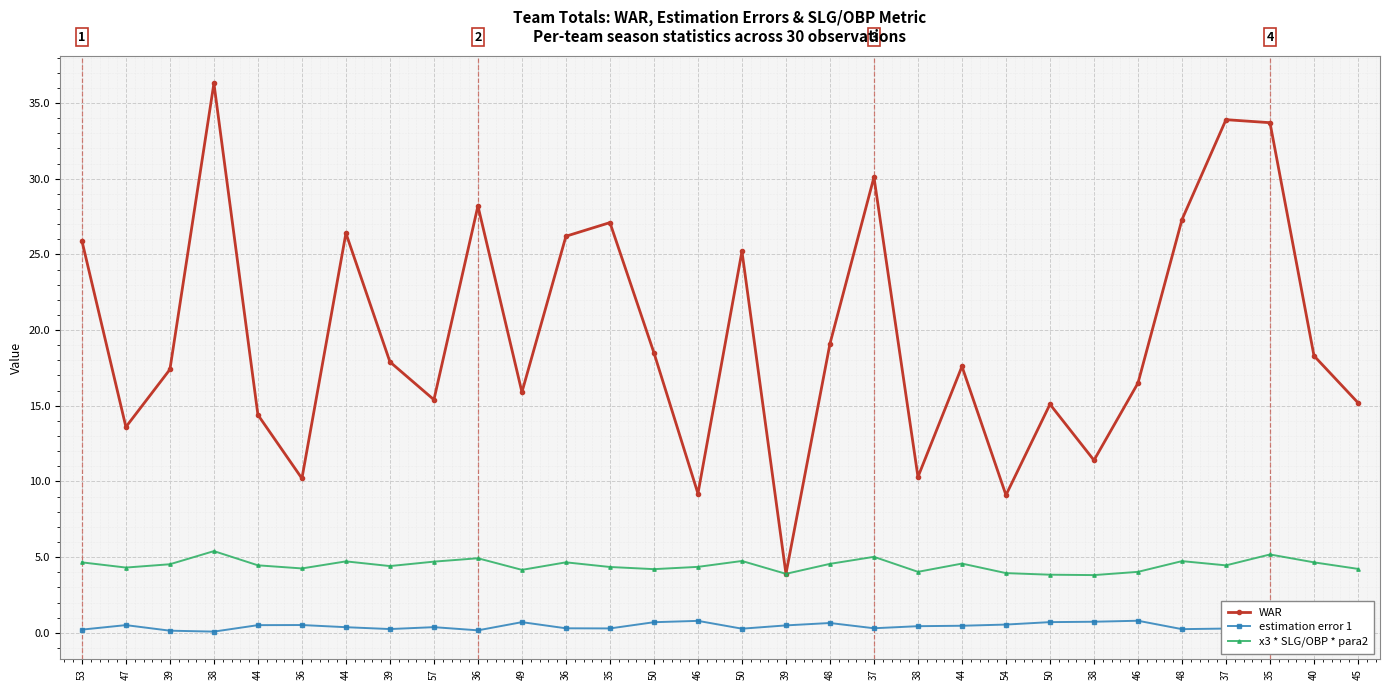

Which category has the highest value in the estimation error 1 series?

46